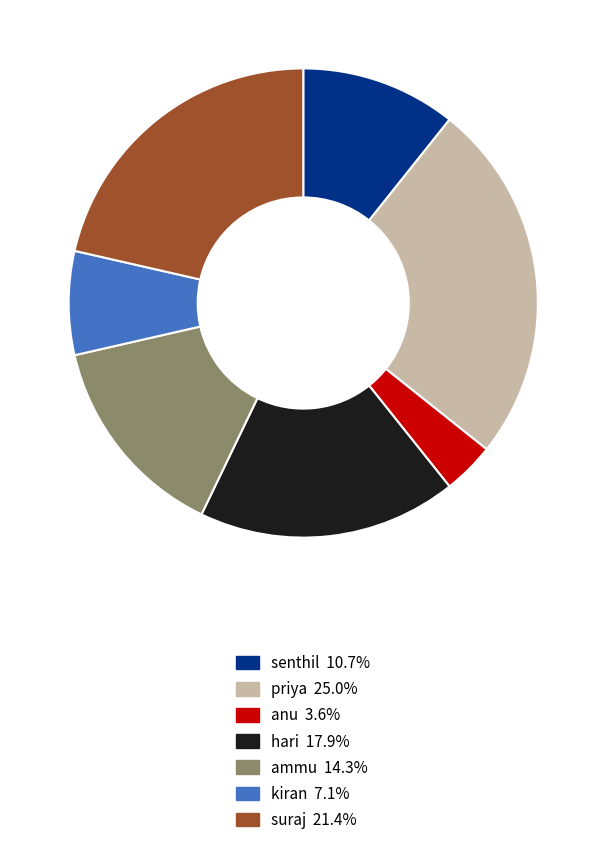

Which category has the biggest portion of the pie?

priya